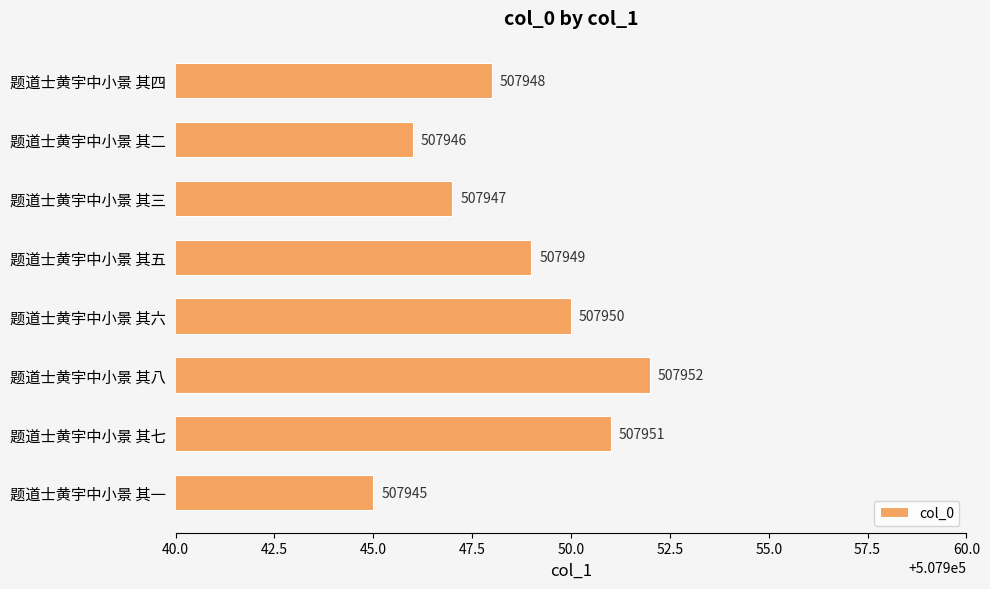

What is the value of the 8th bar from the top?

507945